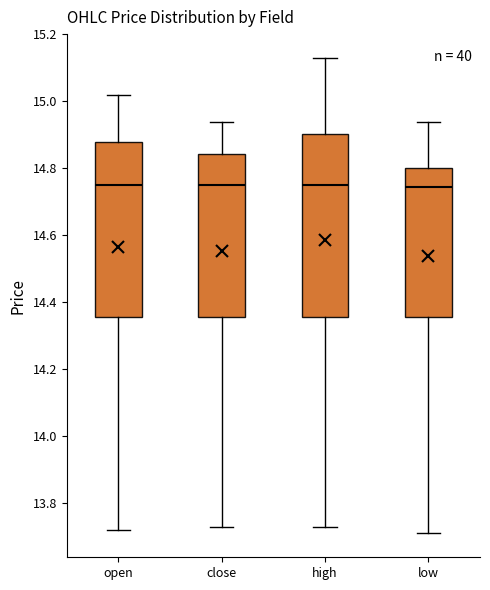

Comparing the boxes themselves (not the whiskers), which one is the tallest?

high